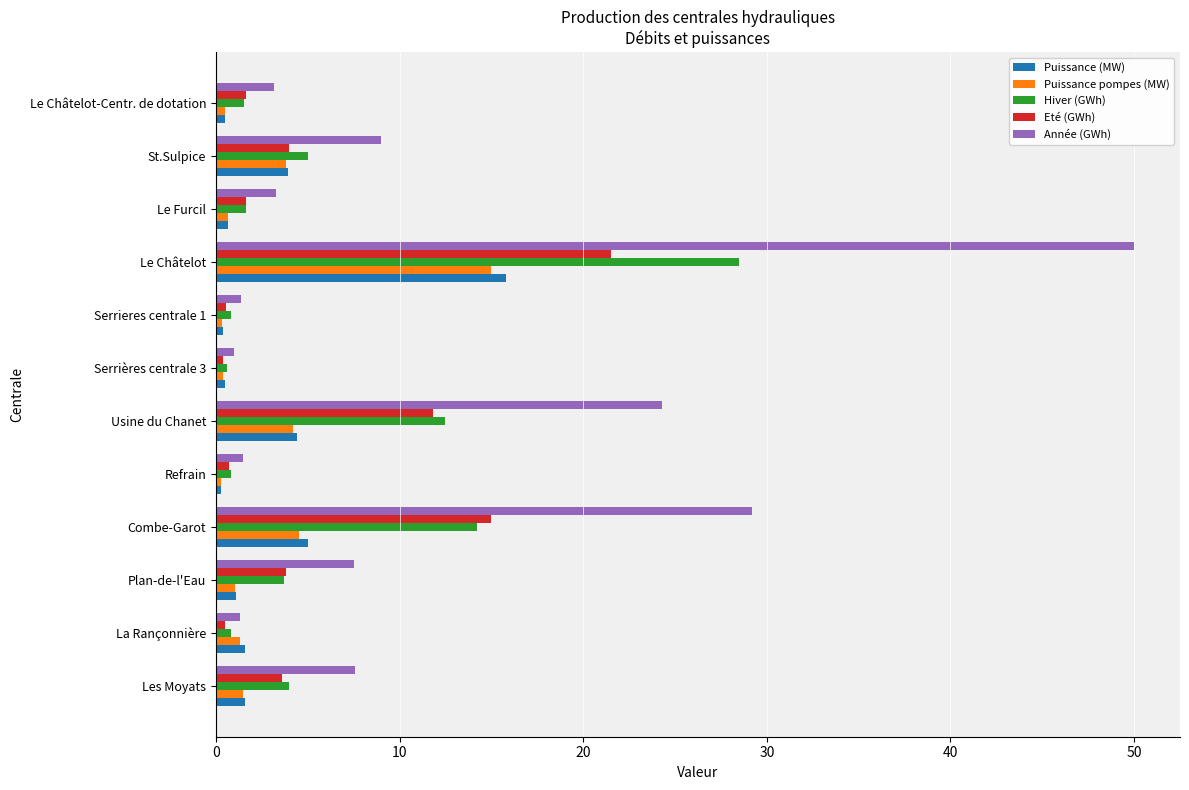

What are all the series names shown in the legend?

Puissance (MW), Puissance pompes (MW), Hiver (GWh), Eté (GWh), Année (GWh)